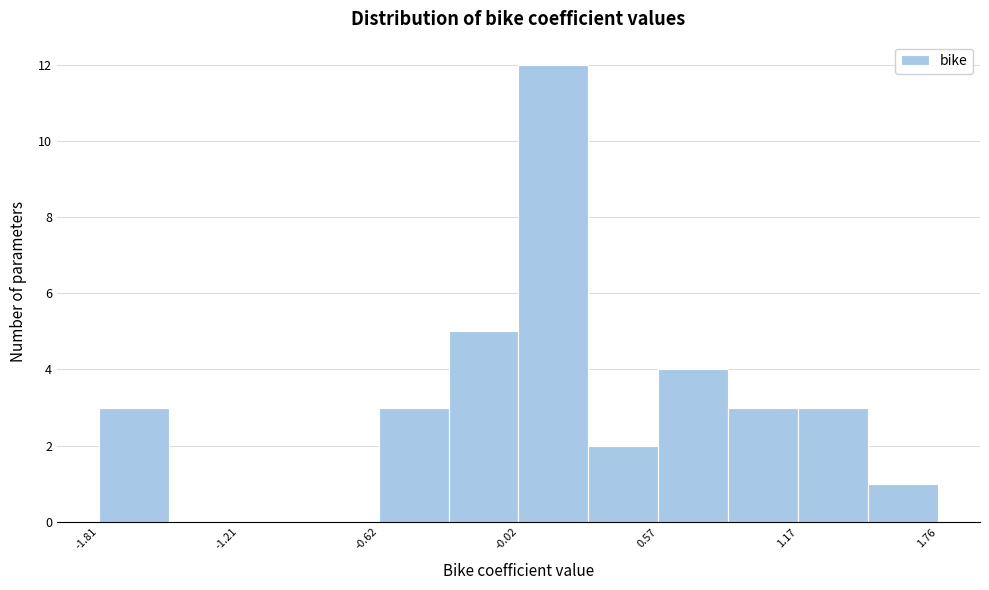

Read against the x-axis, roughly where is the centre of the tallest bar?

0.1